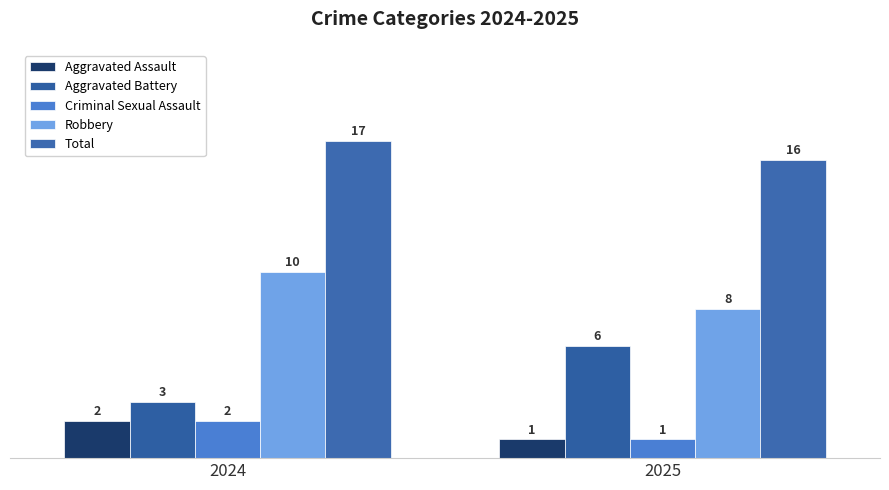

Between 2024 and 2025, which is larger?

2024